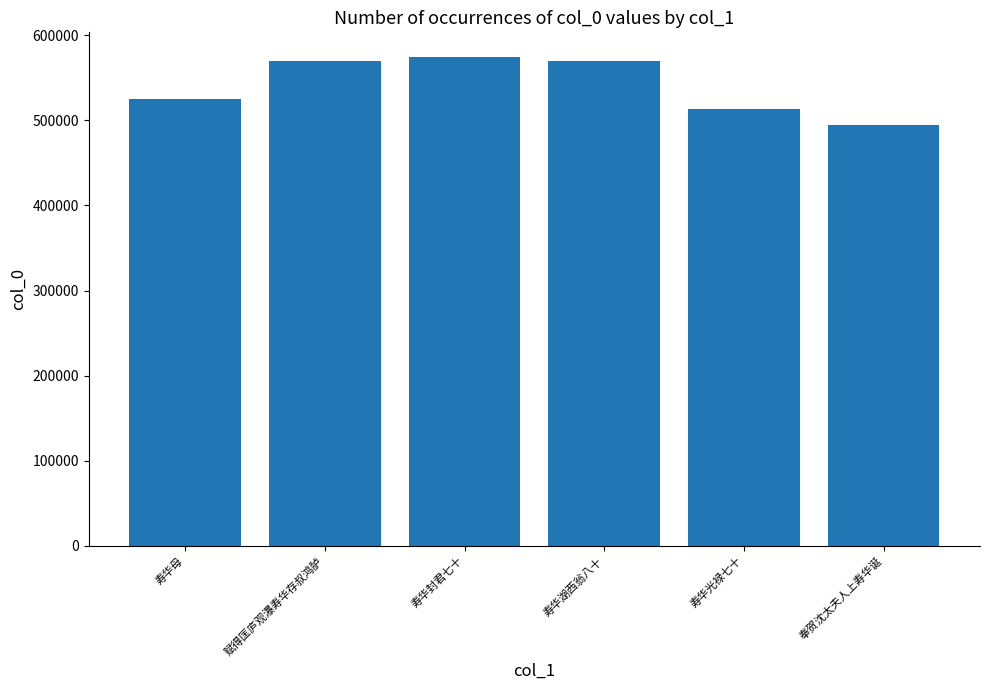

Which label corresponds to the smallest value in the chart?

奉贺沈太夫人上寿华诞